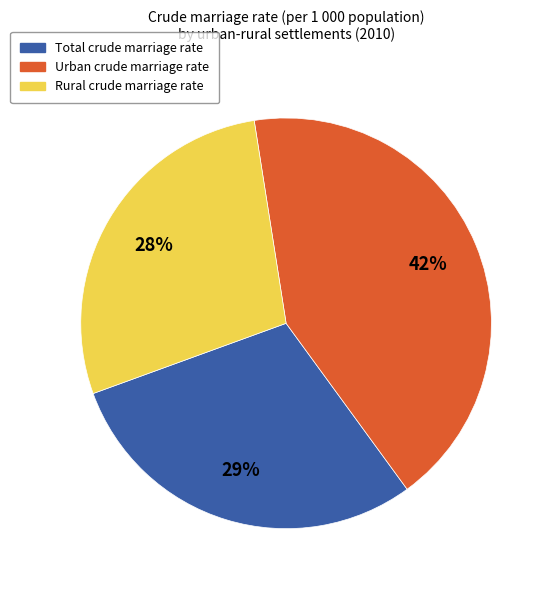

To the nearest percent, what portion does Rural represent?

28%